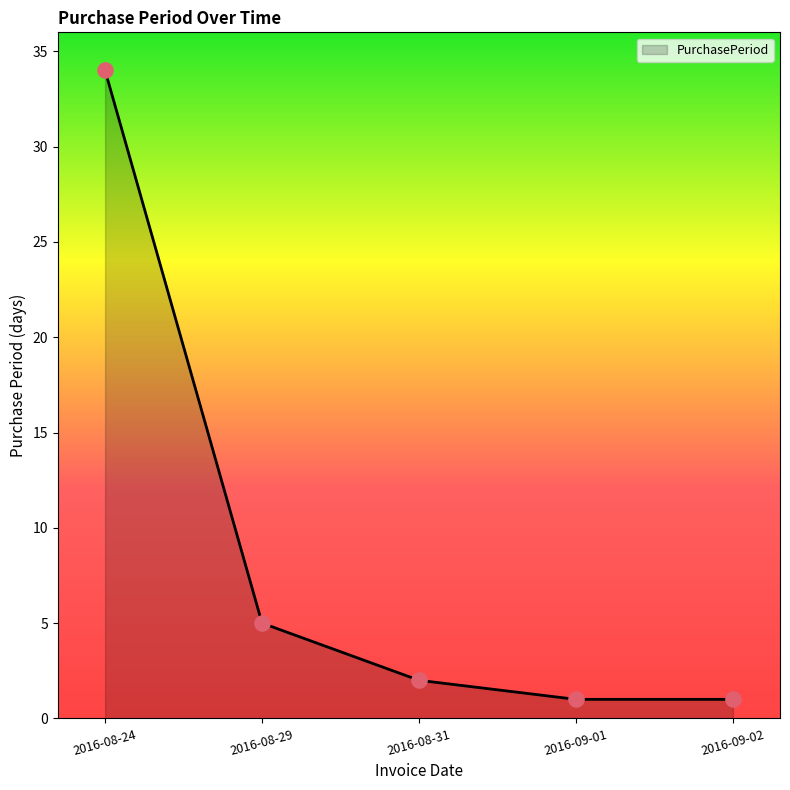

What is the change in value from 2016-08-29 to 2016-09-01?

-4